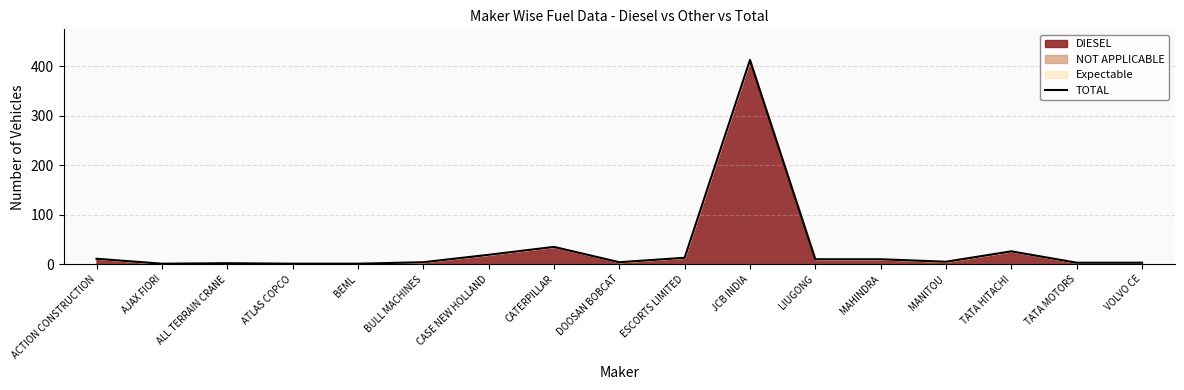

Does the chart display data point markers on the line(s)?

No